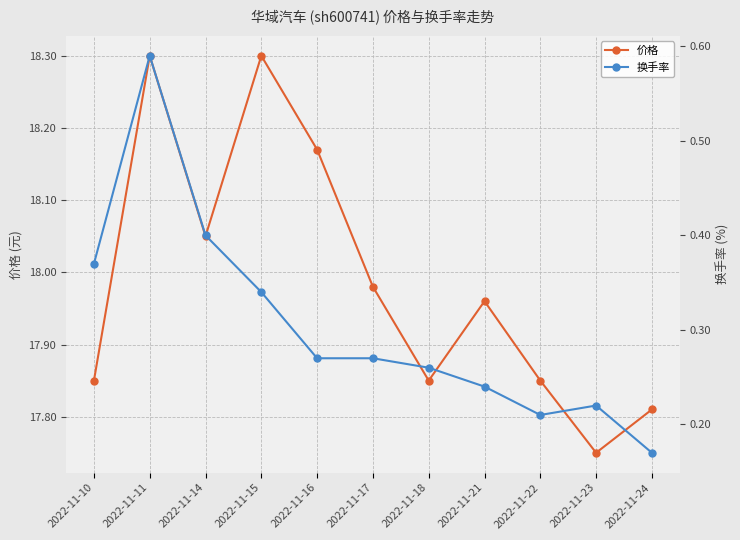

Where is 价格 nearest to the value 18?

2022-11-17